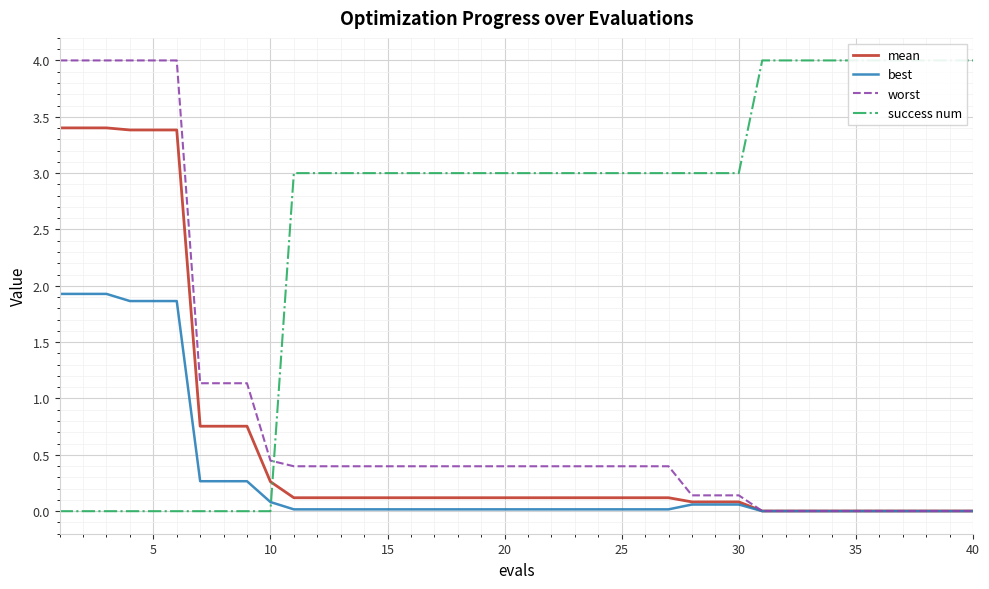

Is it true that worst equals 0.4 at 15?

True